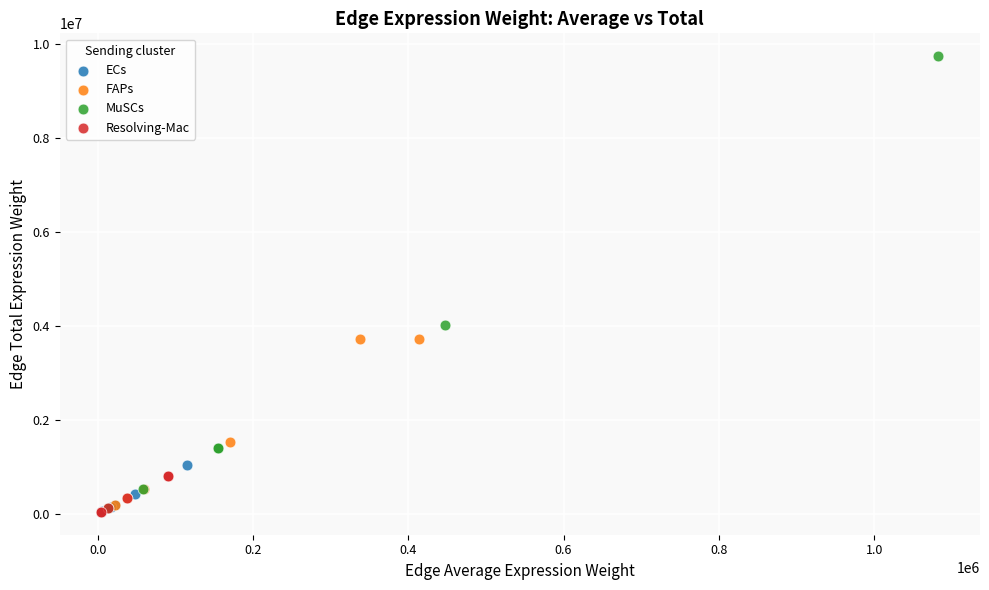

Which series has the largest Y range (max minus min)?

MuSCs